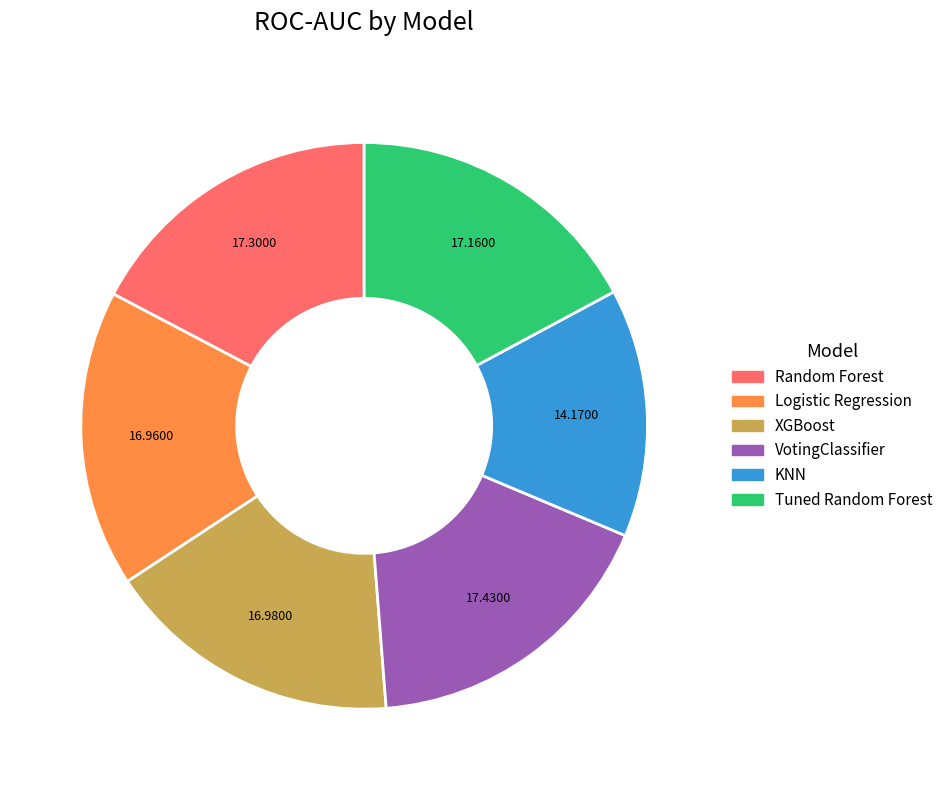

How many slices are in this pie chart?

6